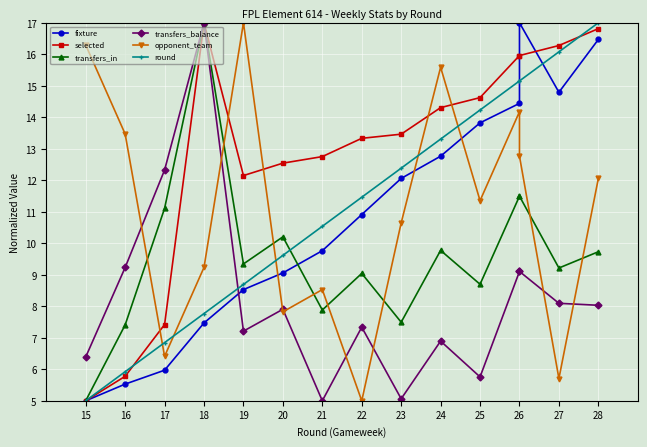

True or false: transfers_balance and transfers_in cross at least once.

False